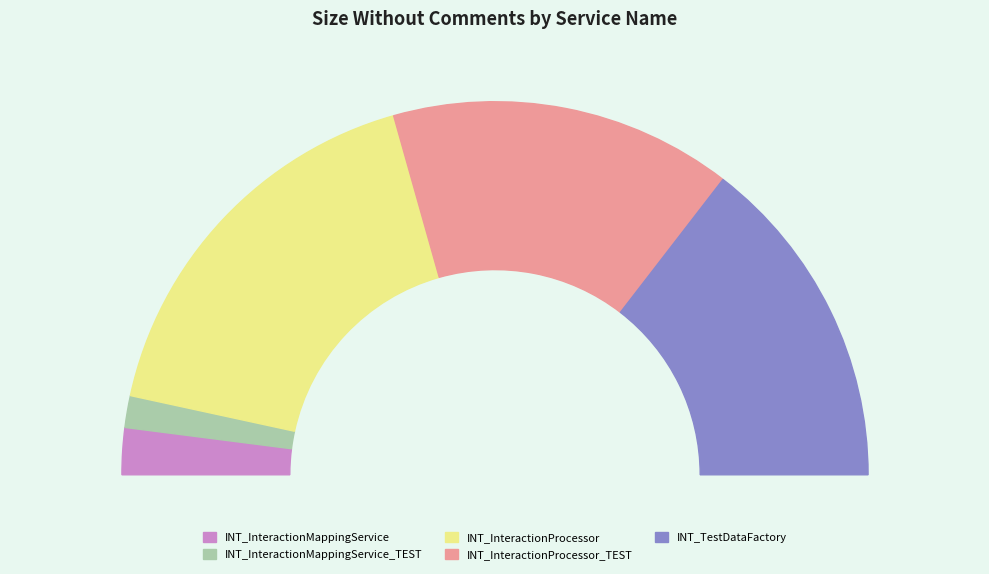

How many slices are in this pie chart?

5